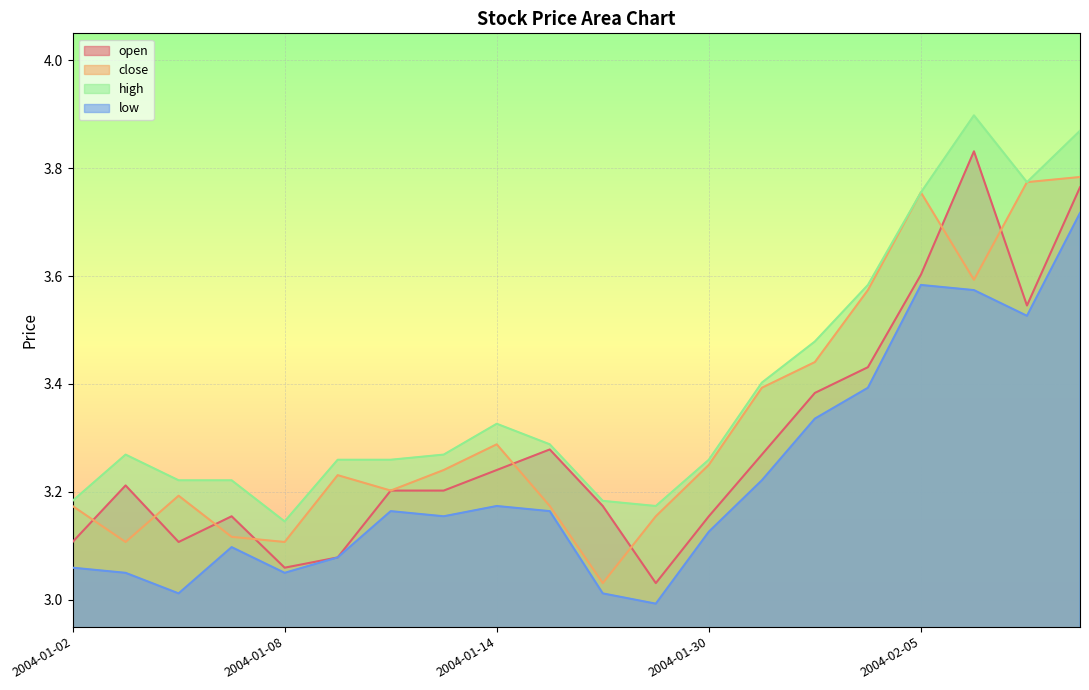

Rank the categories by low value from highest to lowest.

2004-02-10, 2004-02-05, 2004-02-06, 2004-02-09, 2004-02-04, 2004-02-03, 2004-02-02, 2004-01-14, 2004-01-12, 2004-01-15, 2004-01-13, 2004-01-30, 2004-01-07, 2004-01-09, 2004-01-02, 2004-01-05, 2004-01-08, 2004-01-06, 2004-01-16, 2004-01-29